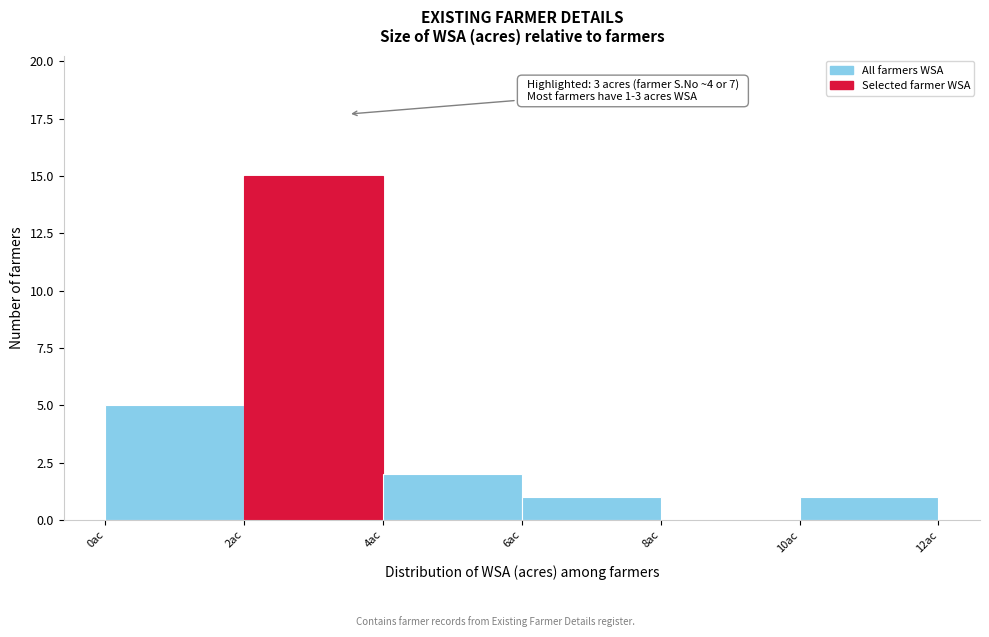

Which range on the x-axis has the tallest bar?

2 to 4